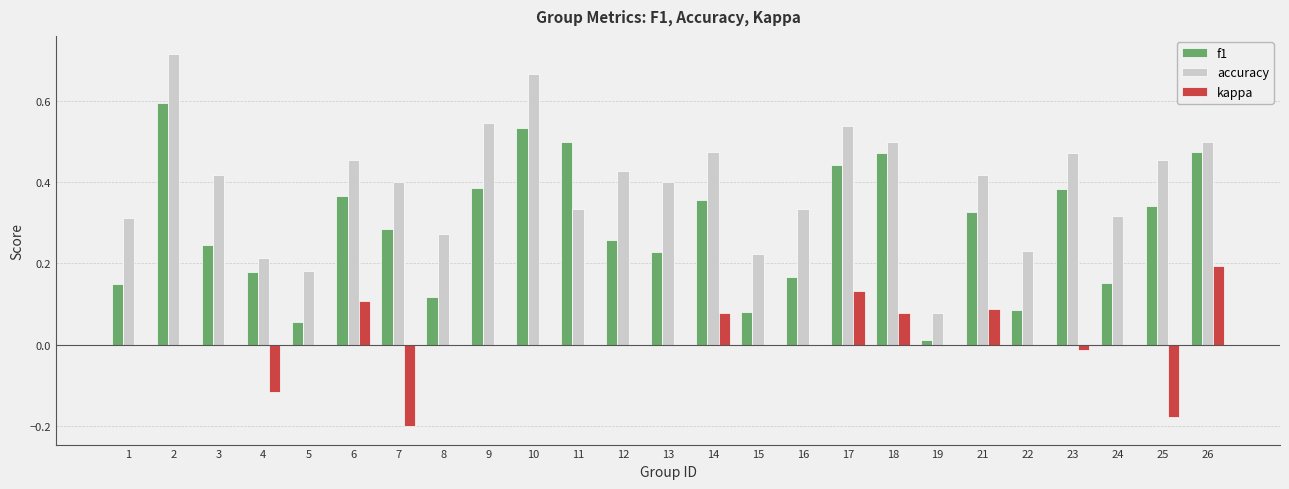

Which series changed the most between 6 and 25?

kappa